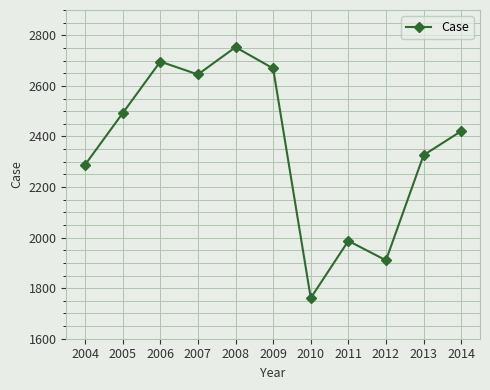

Does the chart display data point markers on the line(s)?

Yes